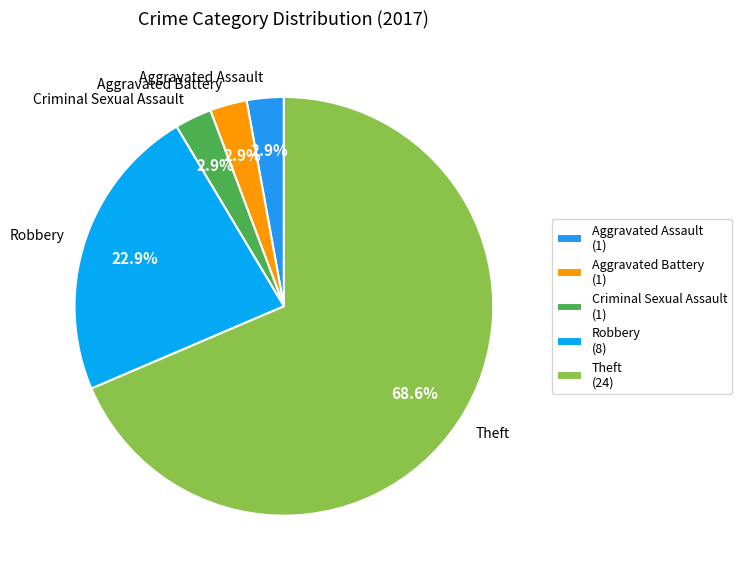

Which has a higher value, Criminal Sexual Assault or Robbery?

Robbery